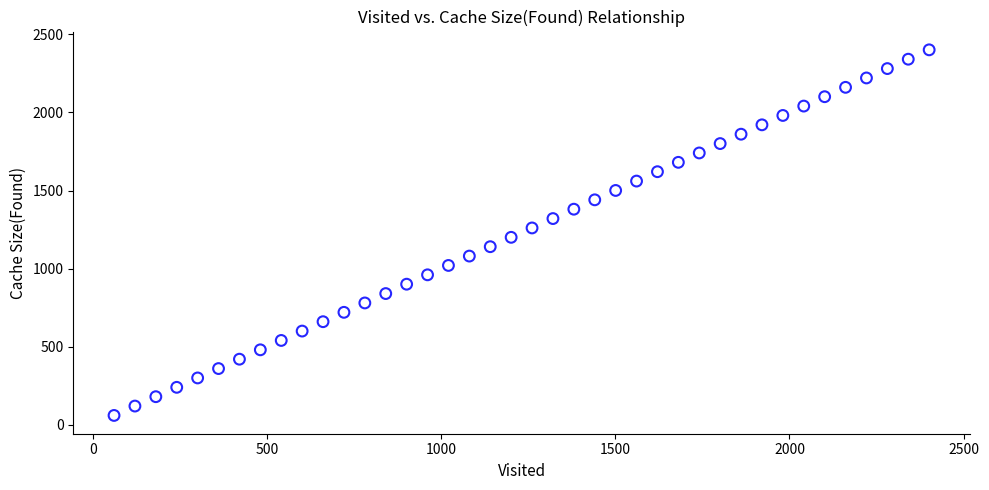

What is the range of X values (max minus min)?

2340